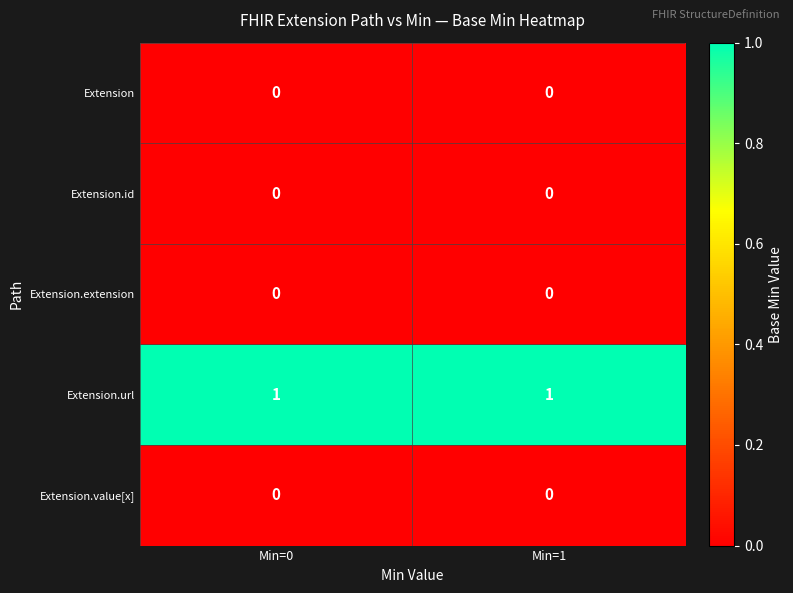

Which series has the largest total across all categories?

Extension.url